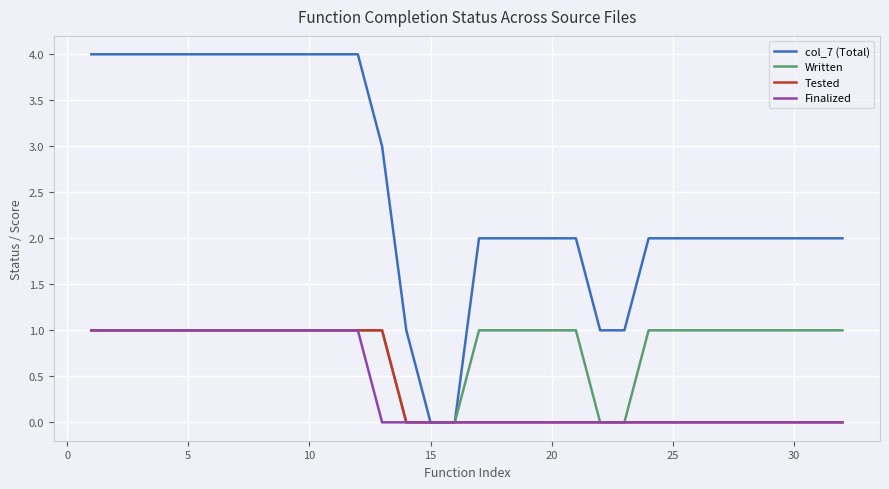

Which series has the largest total across all categories?

col_7 (Total)